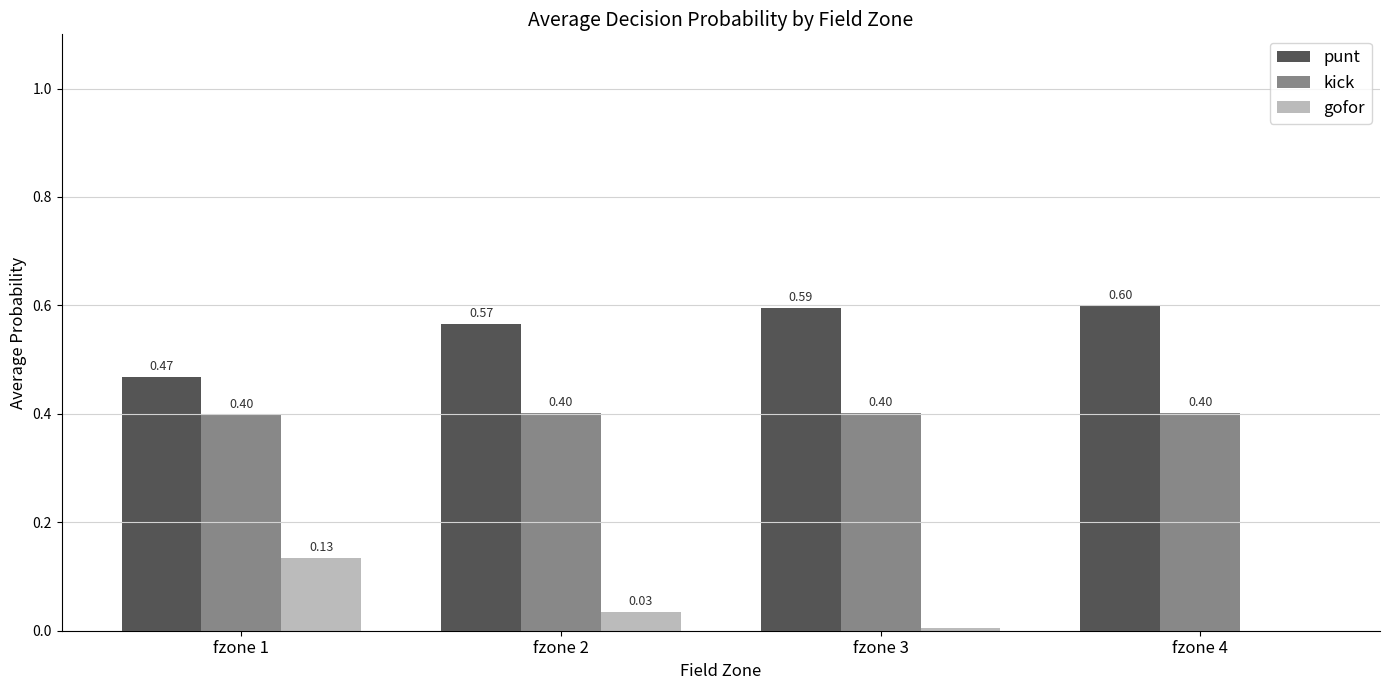

Is the value of gofor at fzone 4 greater than the value of punt at fzone 4?

No